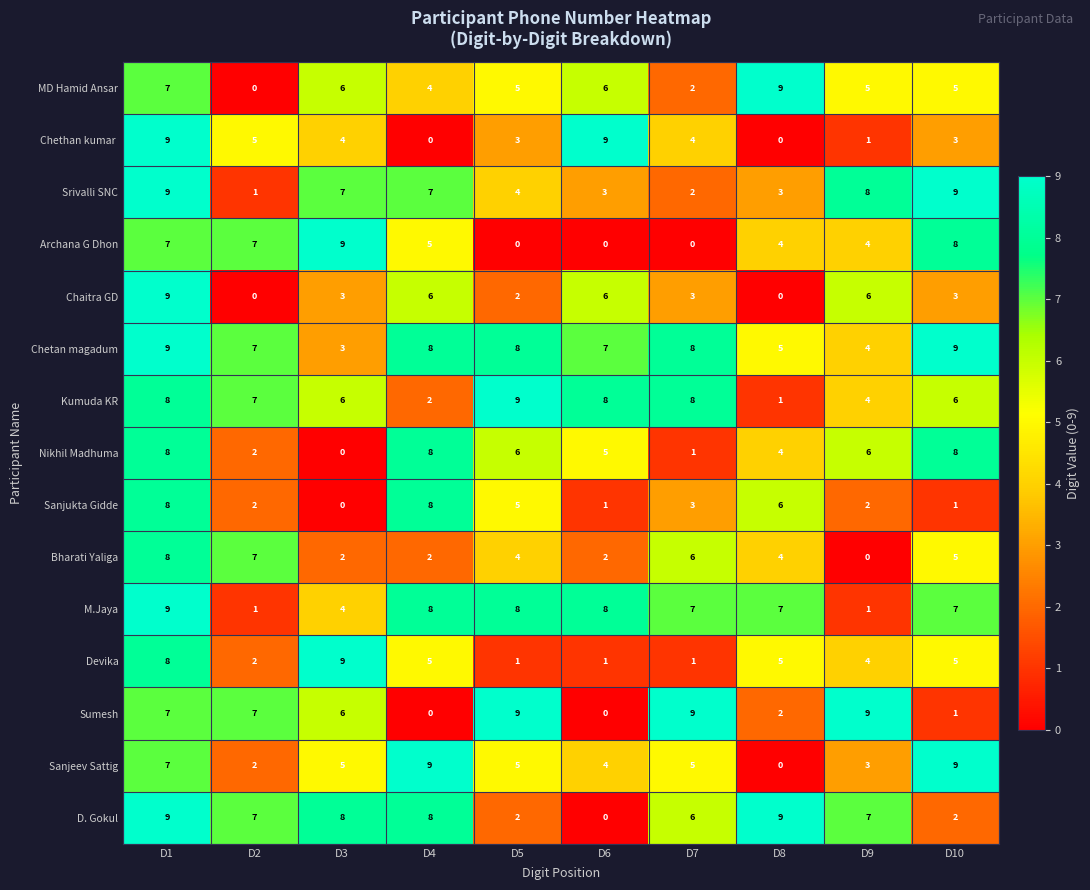

What is the difference between the Sanjeev Sattig values at D8 and D10?

9